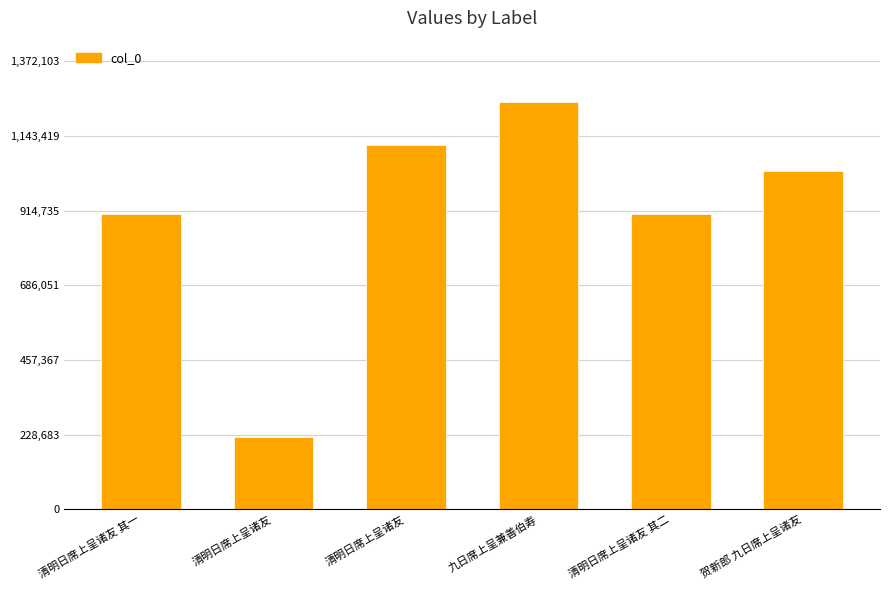

Rank the categories by value from lowest to highest.

清明日席上呈诸友, 清明日席上呈诸友 其一, 清明日席上呈诸友 其二, 贺新郎 九日席上呈诸友, 清明日席上呈诸友, 九日席上呈兼善伯寿